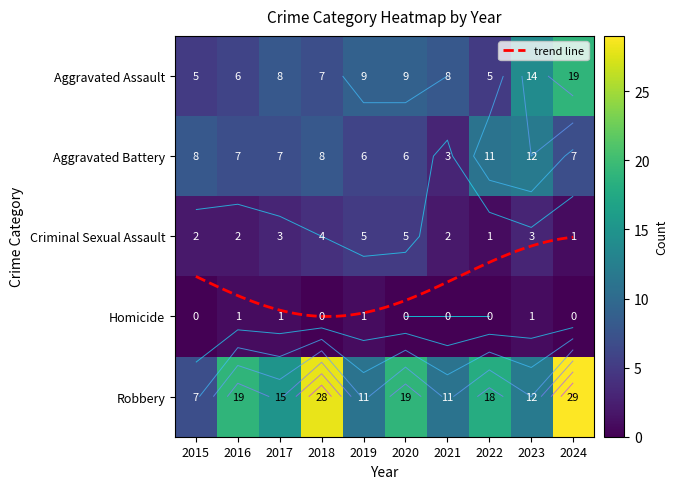

List the labels in order of Criminal Sexual Assault value, smallest first.

2022, 2024, 2015, 2016, 2021, 2017, 2023, 2018, 2019, 2020